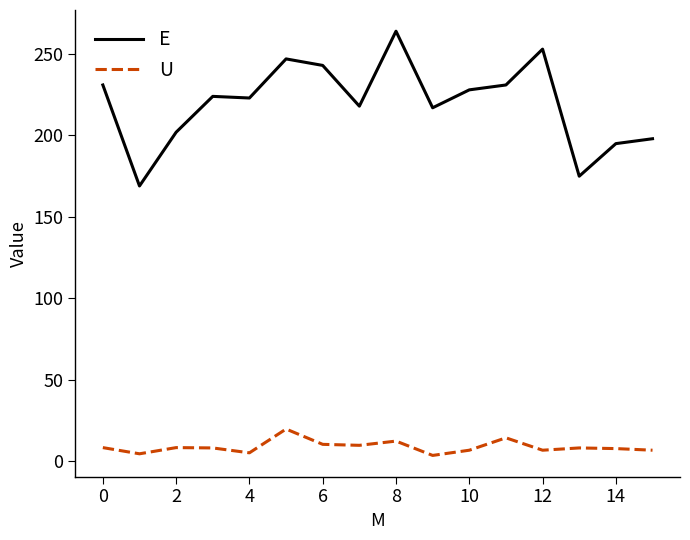

List the series in order of their peak value, highest first.

E, U